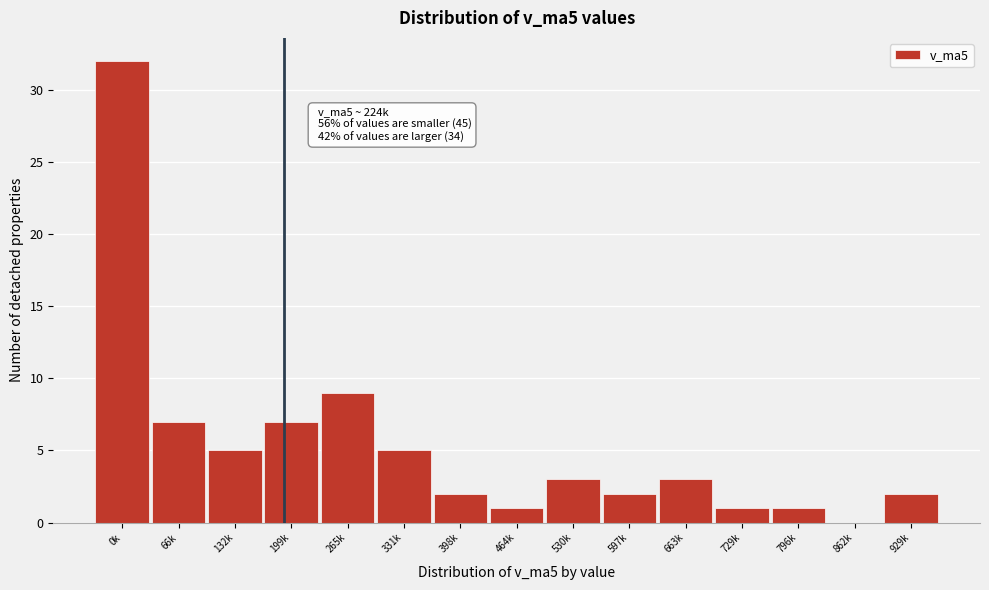

Reading left to right, transcribe all the data shown in this chart.

0k=32	66k=7	132k=5	199k=7	265k=9	331k=5	398k=2	464k=1	530k=3	597k=2	663k=3	729k=1	796k=1	862k=0	929k=2